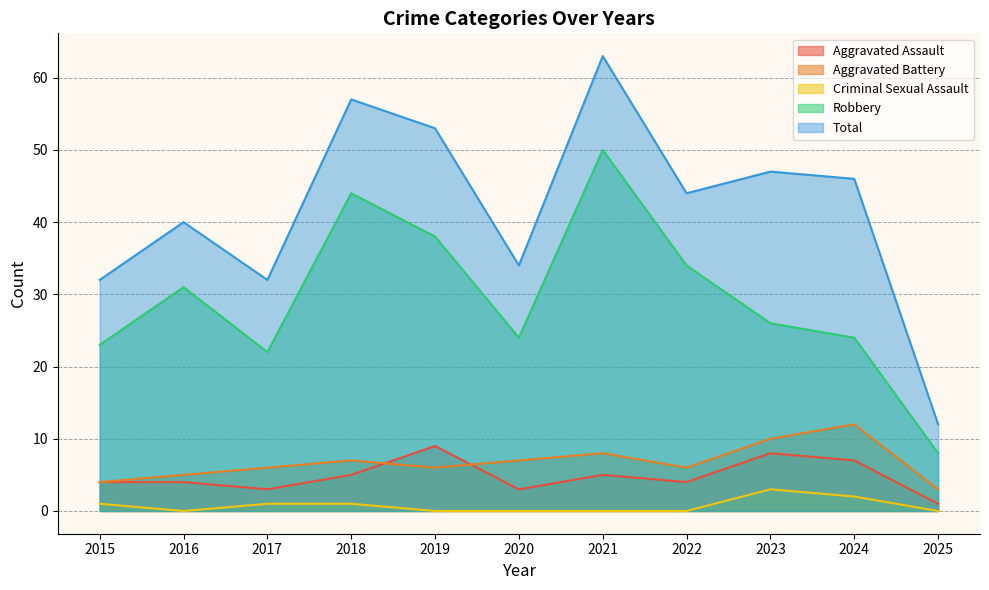

Which series has the largest total across all categories?

Total